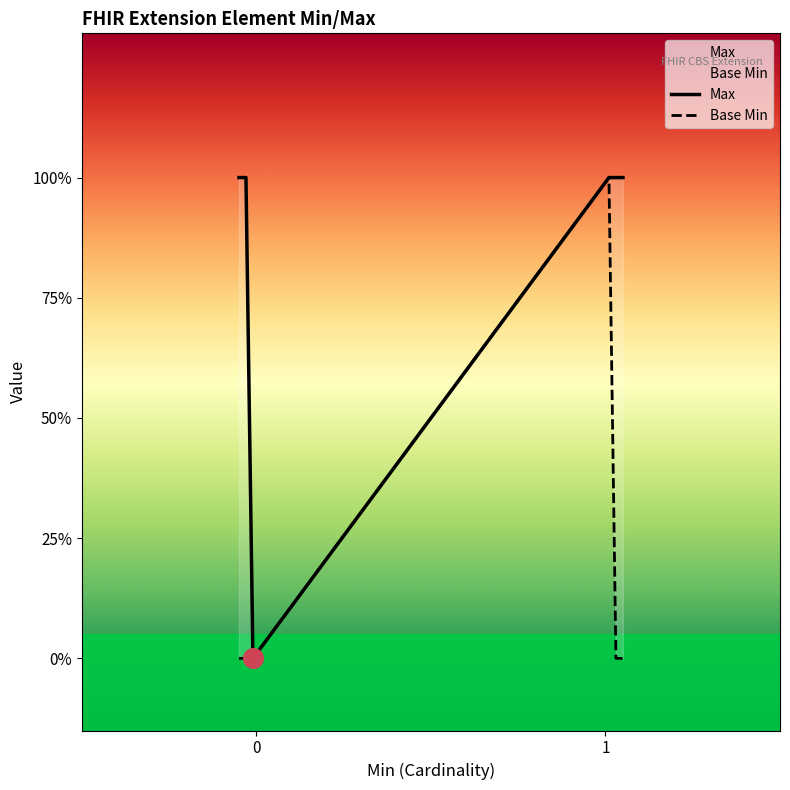

Which series has the largest total across all categories?

Max